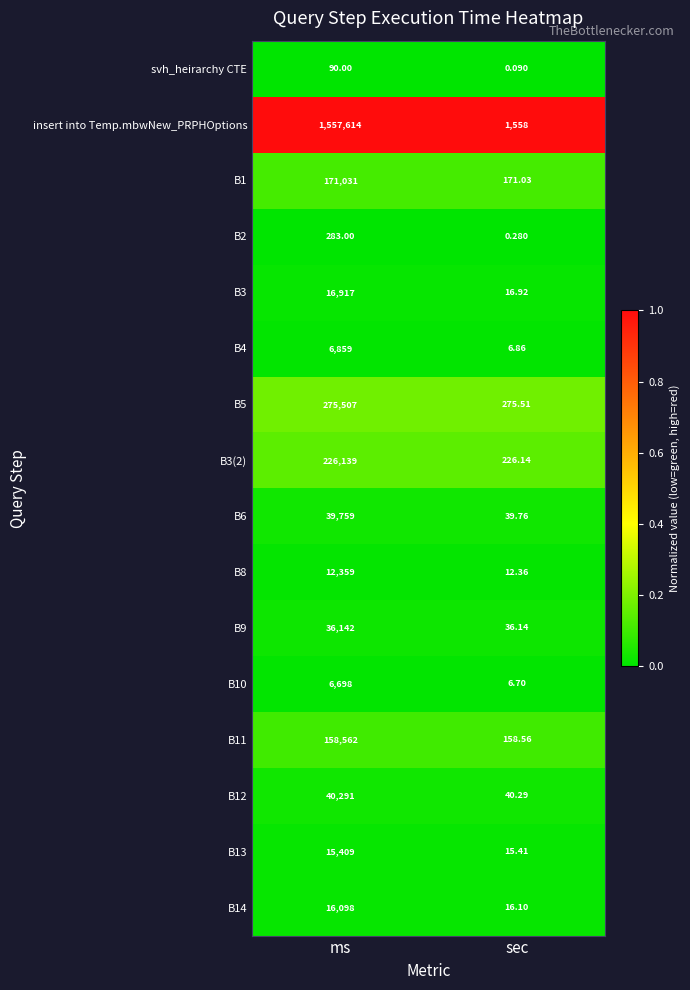

How many series are shown in this chart?

16